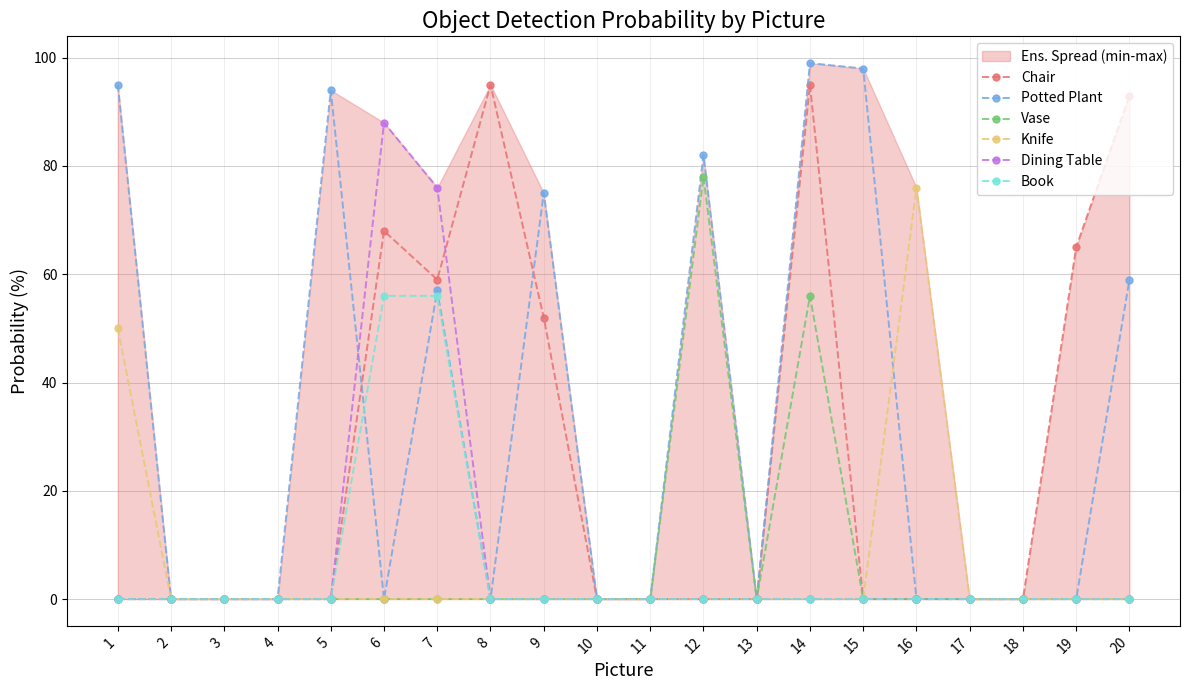

Which series has the largest total across all categories?

Potted Plant